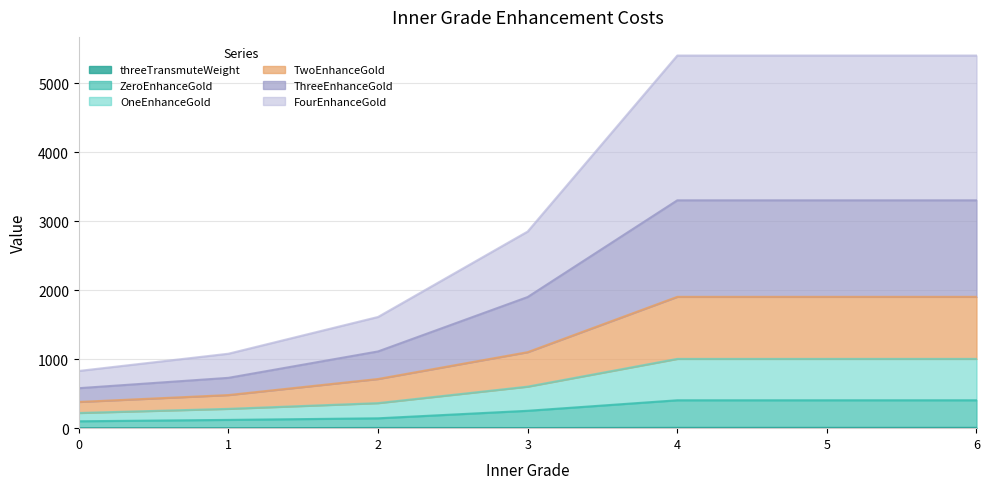

How many data points in ZeroEnhanceGold are above 252?

3